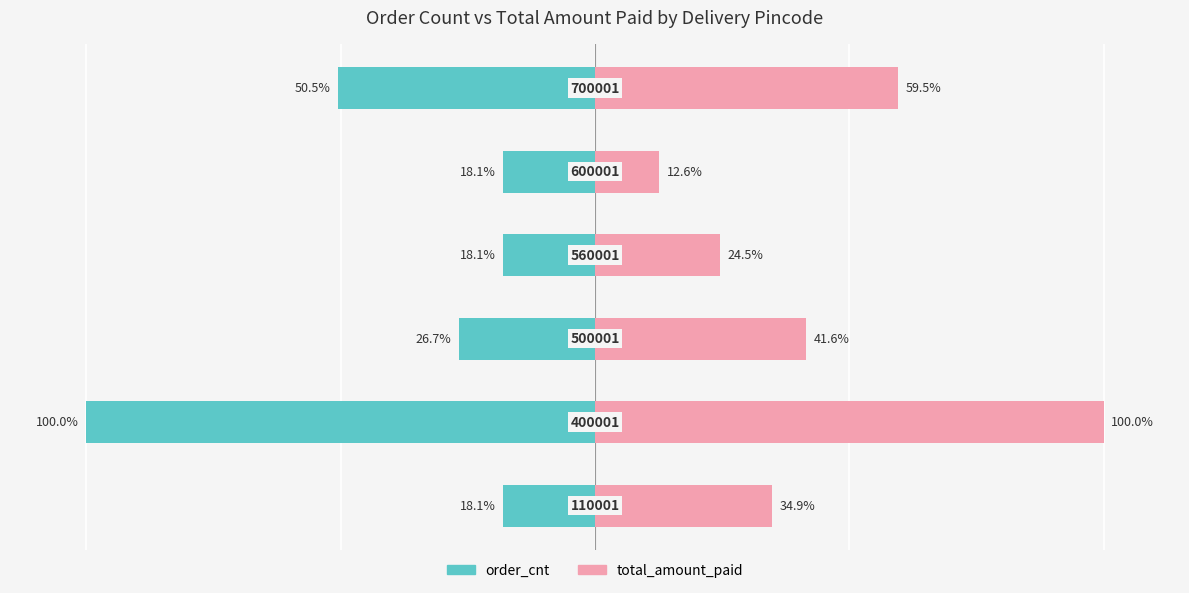

Is it true that order_cnt equals -50.5 at 5?

True